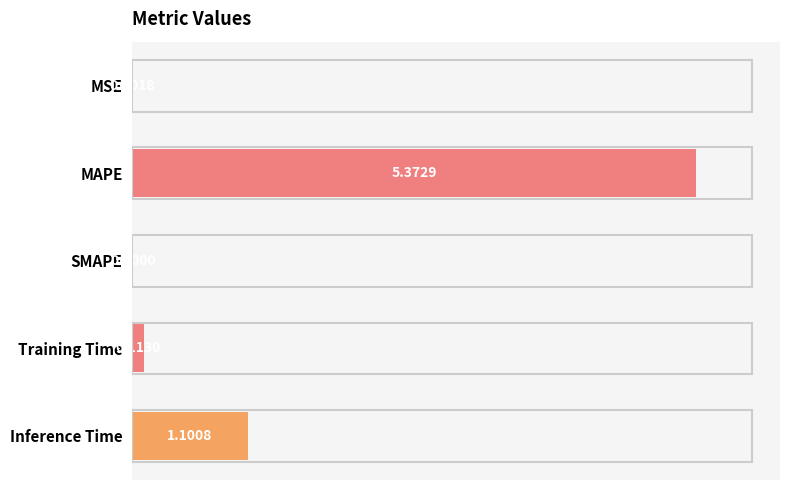

Between SMAPE and MSE, which is larger?

MSE